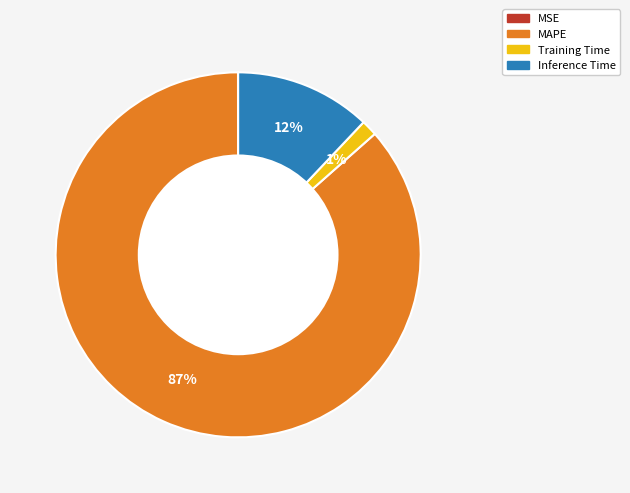

To the nearest percent, what portion does MAPE represent?

87%